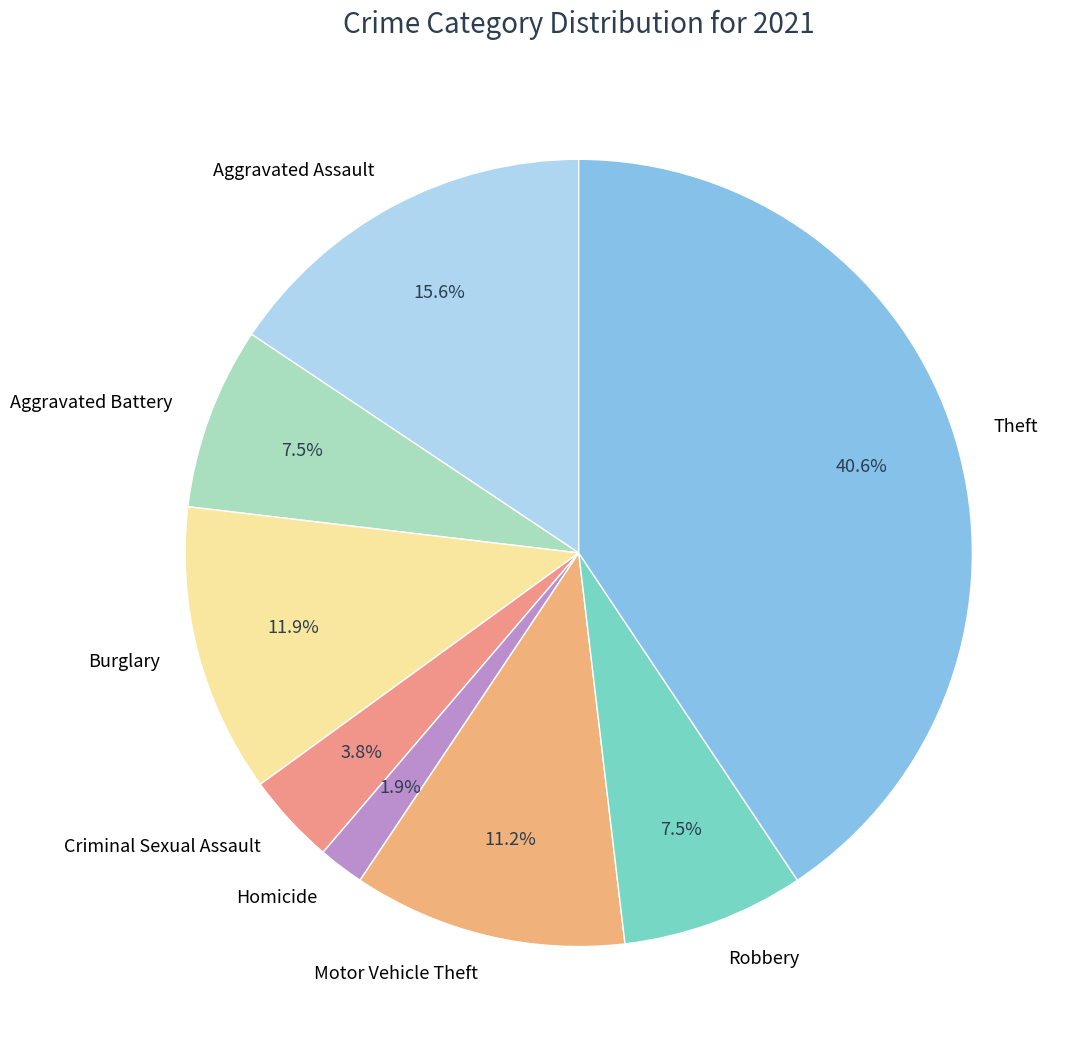

The Aggravated Assault slice represents 16% of the pie. True or false?

True